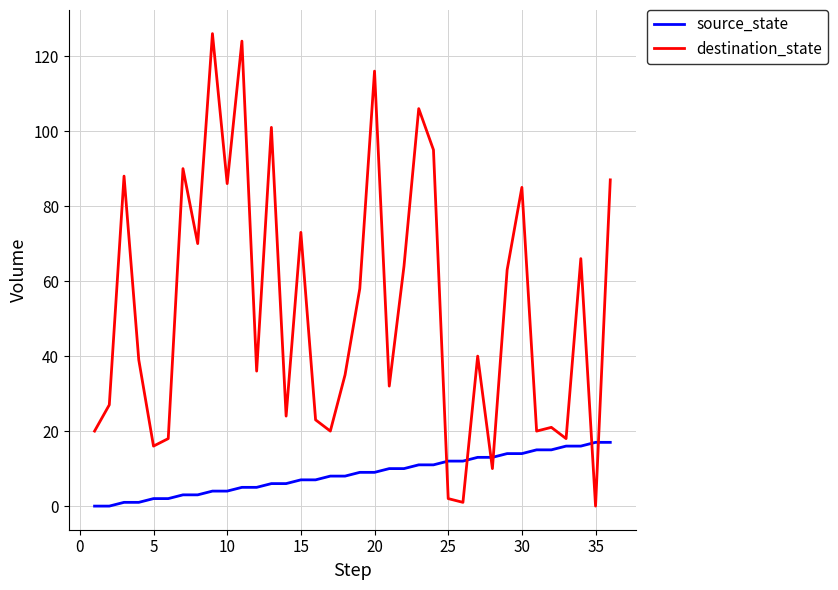

Rank the series by their average value, from highest to lowest.

destination_state, source_state